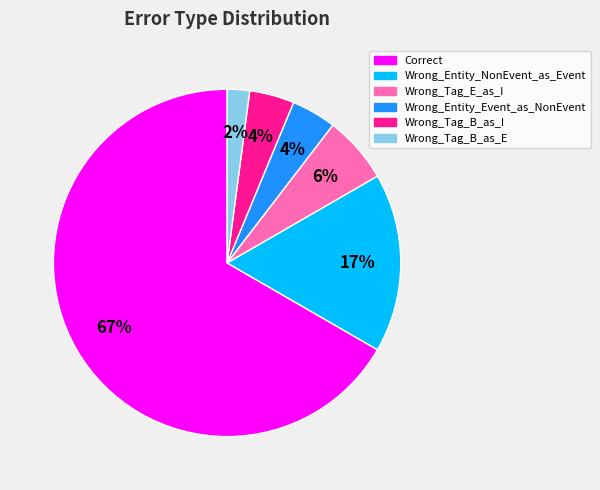

Which slice represents more than half of the pie?

Correct